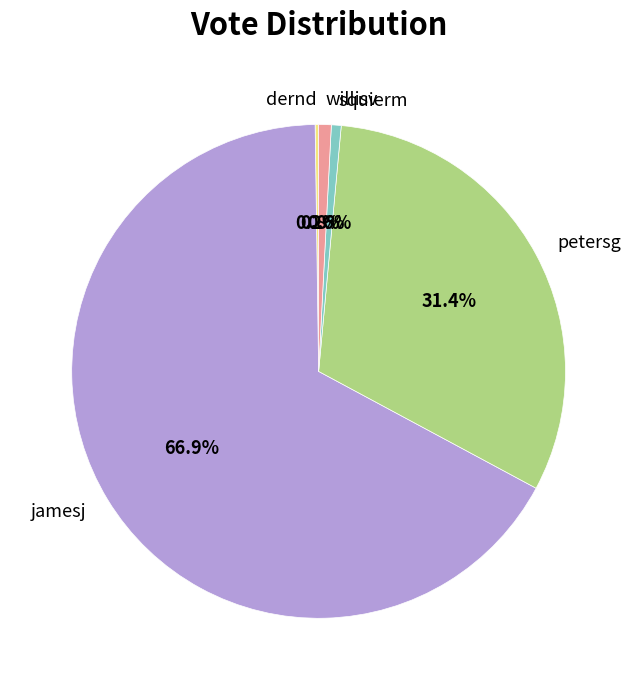

Is petersg the majority of the pie?

No